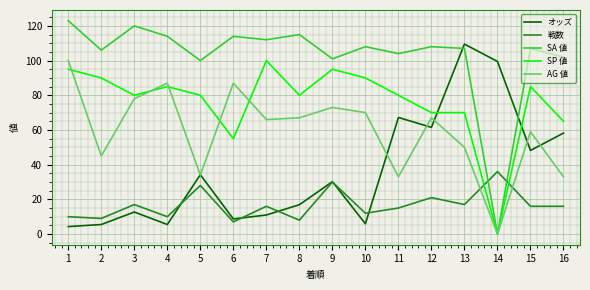

What is the maximum value for オッズ?

109.5